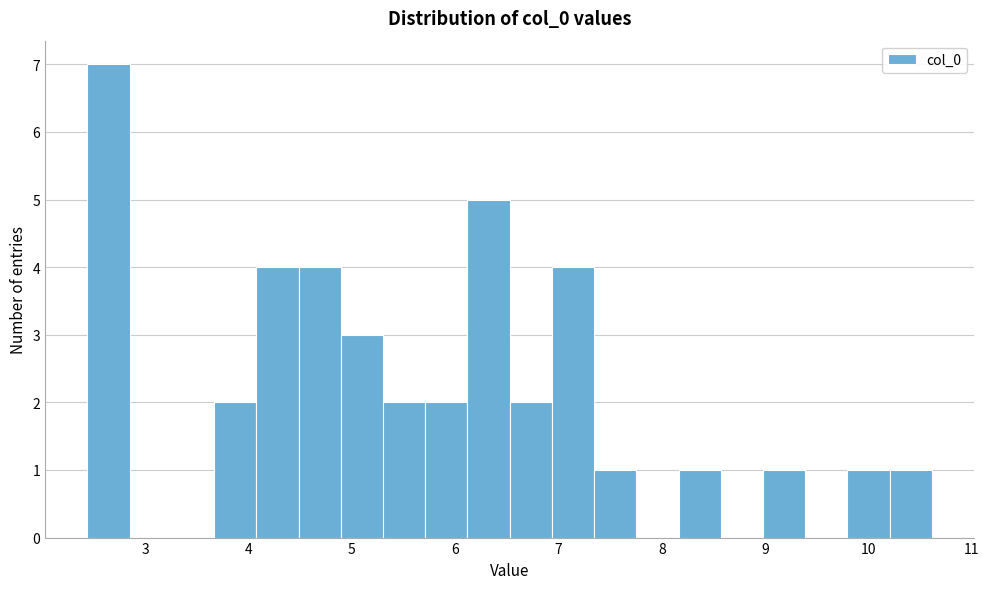

Reading left to right, list every bar in this chart as the range it spans on the x-axis followed by its height. Neither the bar edges nor the heights are printed on the chart, so give them approximately, as read against the axes.

2.4 to 2.8: 7
2.8 to 3.3: 0
3.3 to 3.7: 0
3.7 to 4.1: 2
4.1 to 4.5: 4
4.5 to 4.9: 4
4.9 to 5.3: 3
5.3 to 5.7: 2
5.7 to 6.1: 2
6.1 to 6.5: 5
6.5 to 6.9: 2
6.9 to 7.3: 4
7.3 to 7.8: 1
7.8 to 8.2: 0
8.2 to 8.6: 1
8.6 to 9.0: 0
9.0 to 9.4: 1
9.4 to 9.8: 0
9.8 to 10.2: 1
10.2 to 10.6: 1